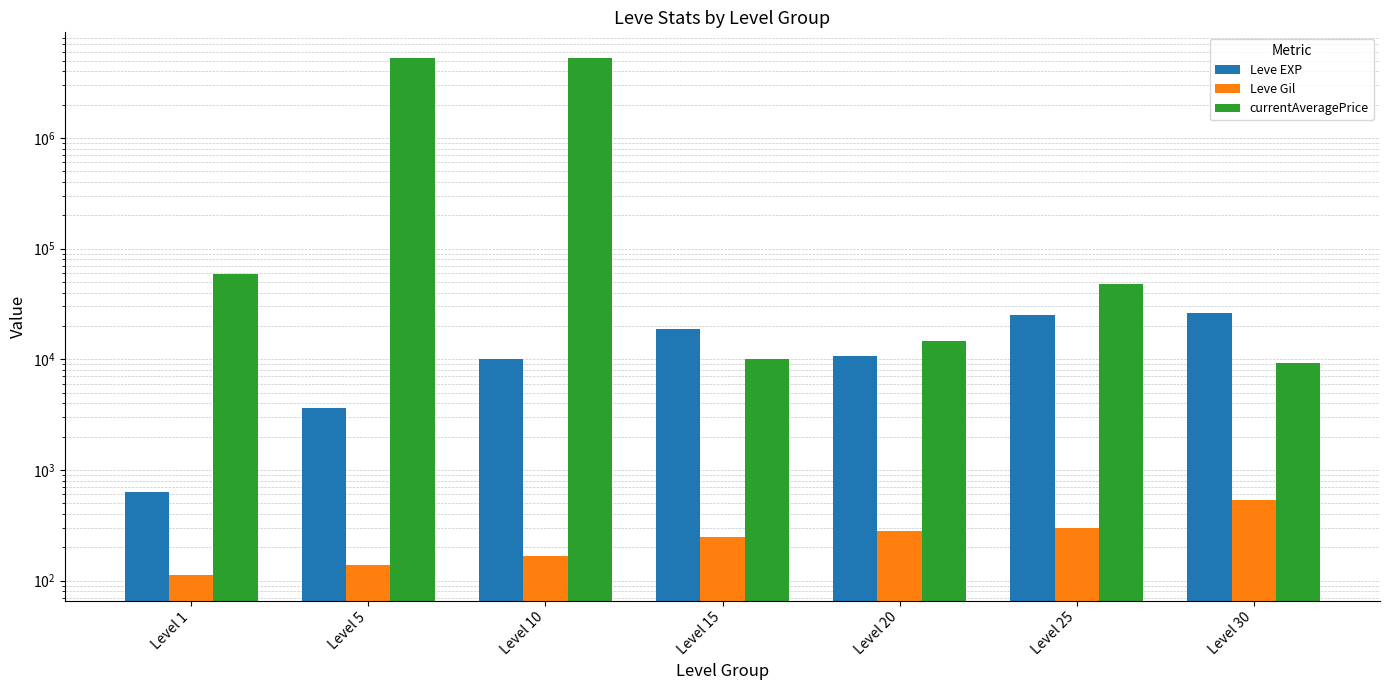

What are all the series names shown in the legend?

Leve EXP, Leve Gil, currentAveragePrice